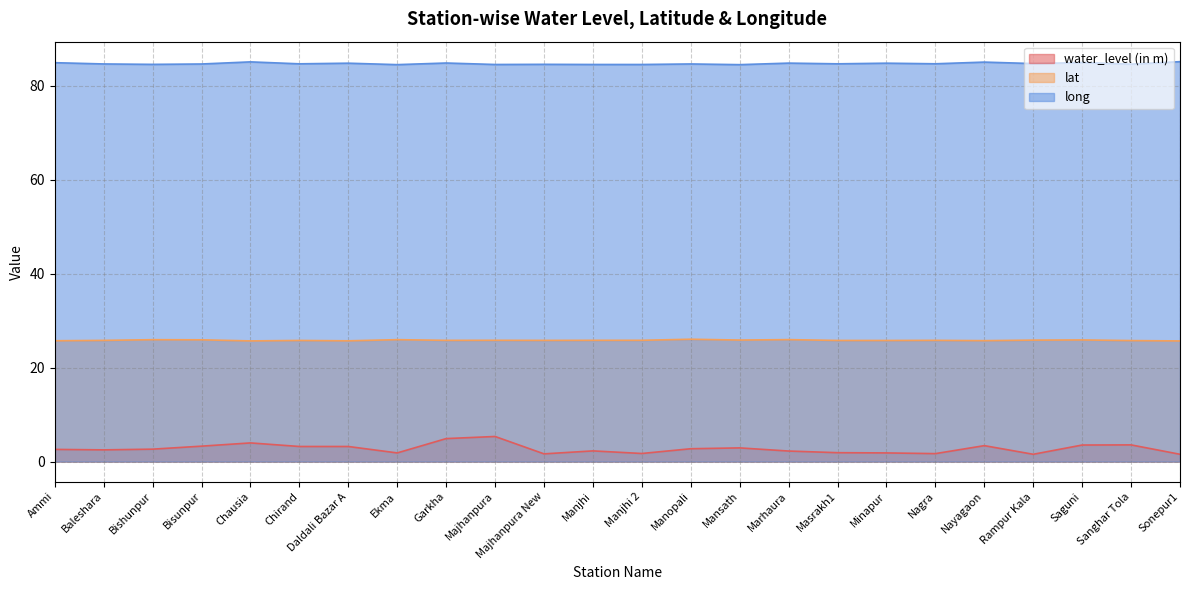

Which series has the widest spread of values?

water_level (in m)